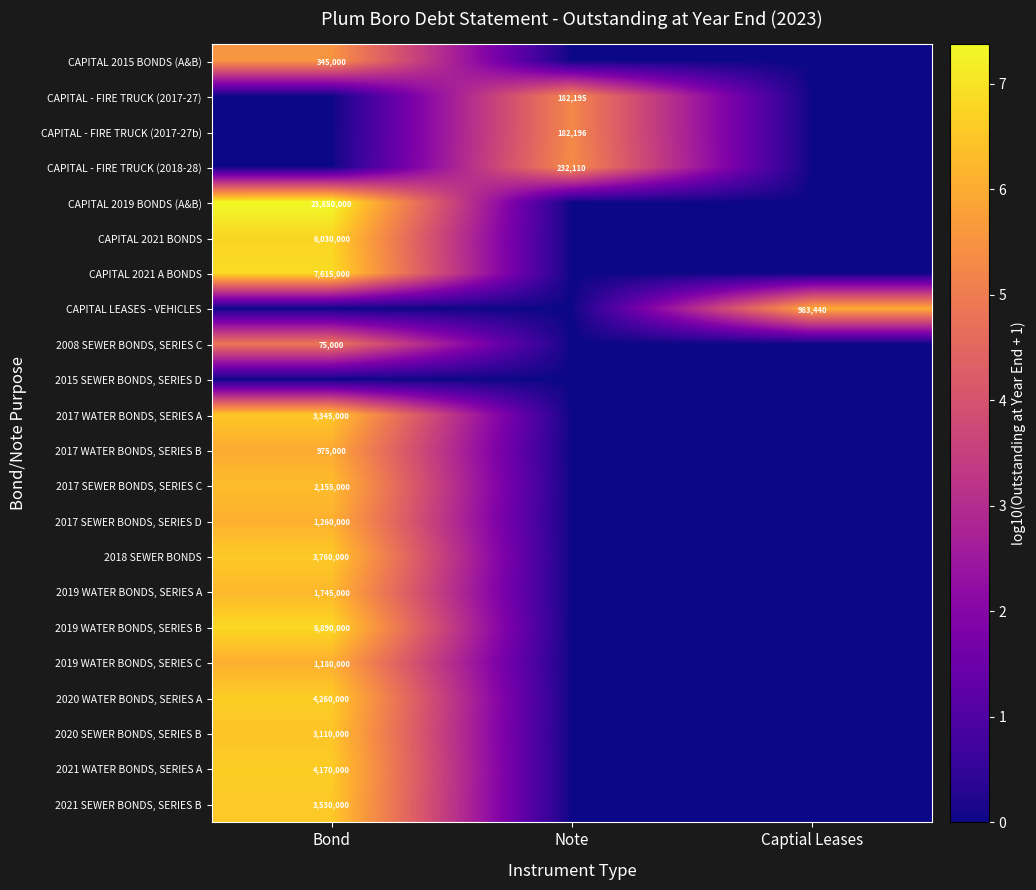

At which category does the chart reach its peak across all series?

Bond